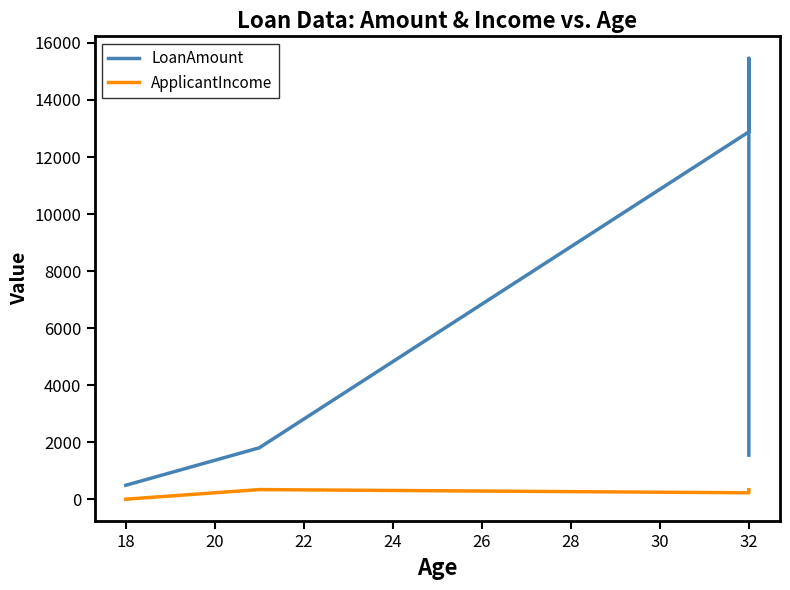

Reading right to left, what are all the values shown in this chart?

LoanAmount: 1543.1	15459.9	12882.8	1800.8	486.5
ApplicantIncome: 329.6	329.6	222.7	335.2	-2.2